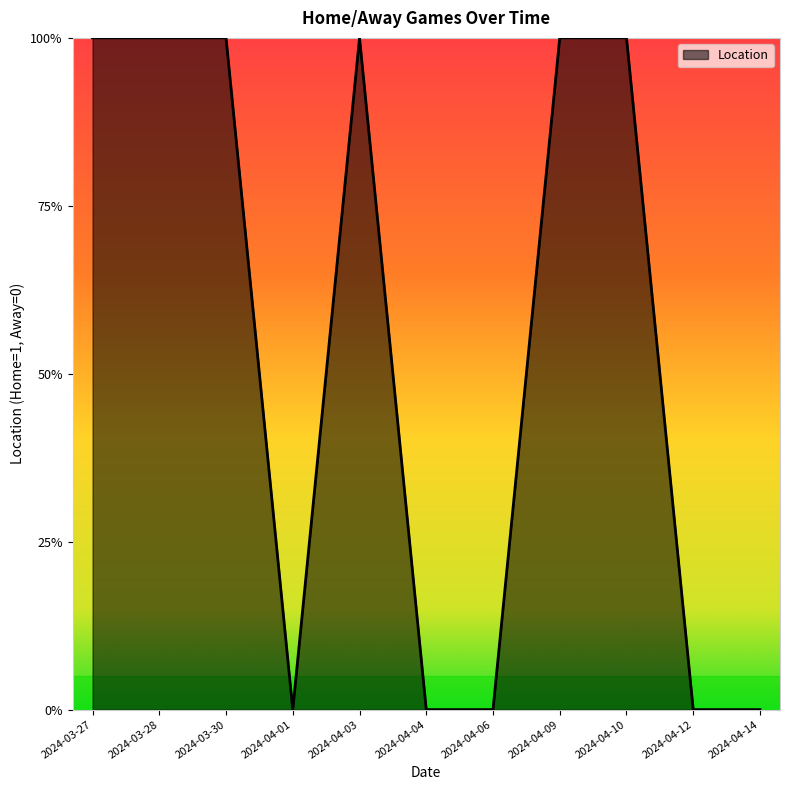

Is it true that the value at 2024-03-30 is 1?

True